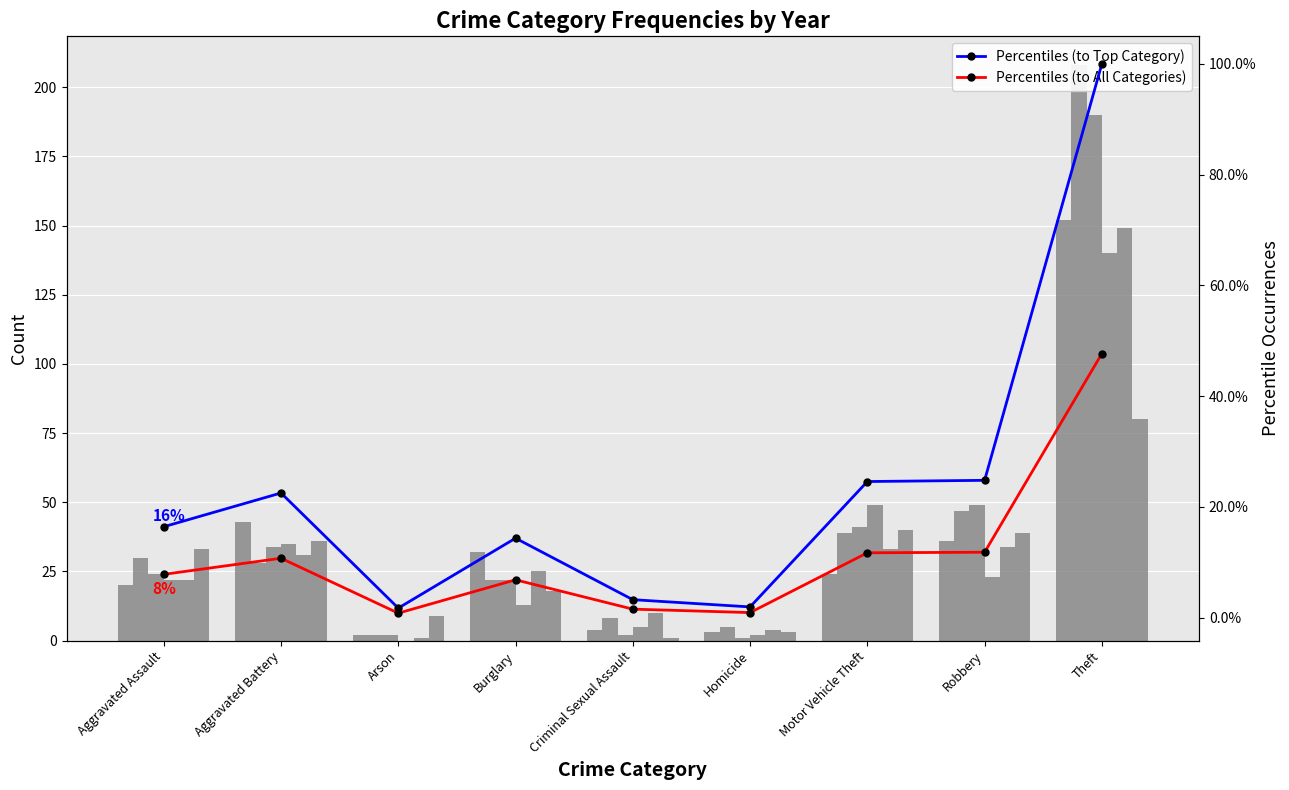

Which series has the largest total across all categories?

Percentiles (to Top Category)